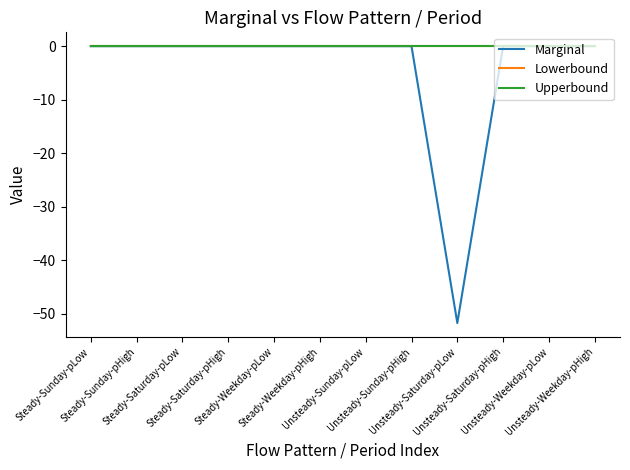

Does the chart display data point markers on the line(s)?

No